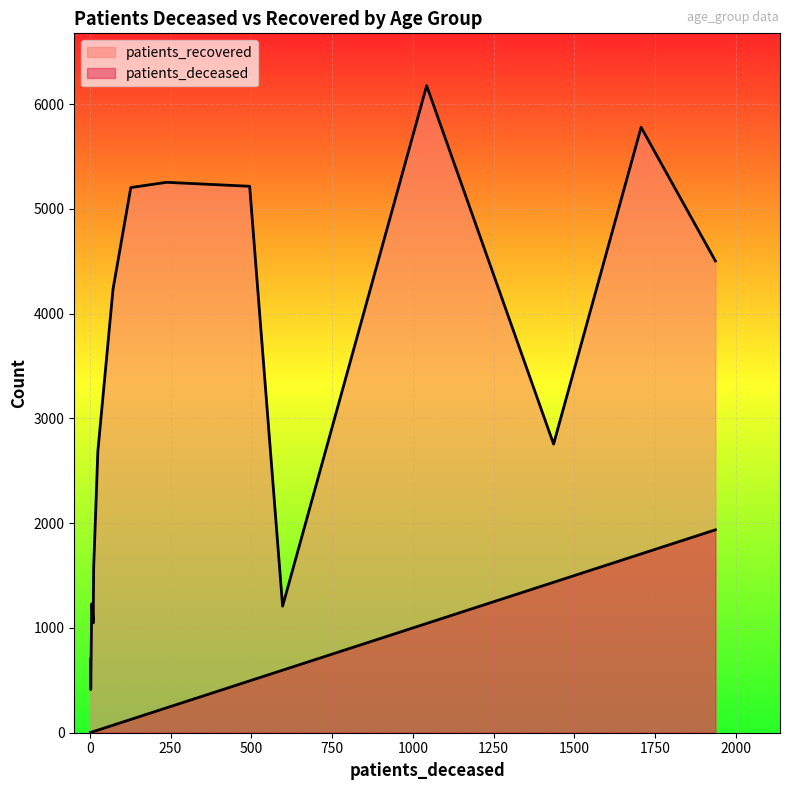

The value of patients_deceased at 55 - 59 is 171. True or false?

False